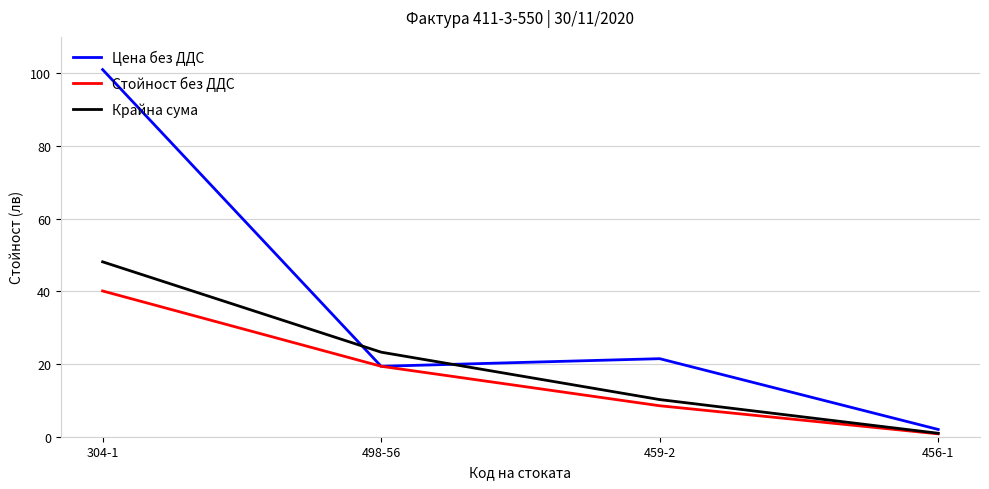

Rank the series by their maximum value, from lowest to highest.

Стойност без ДДС, Крайна сума, Цена без ДДС